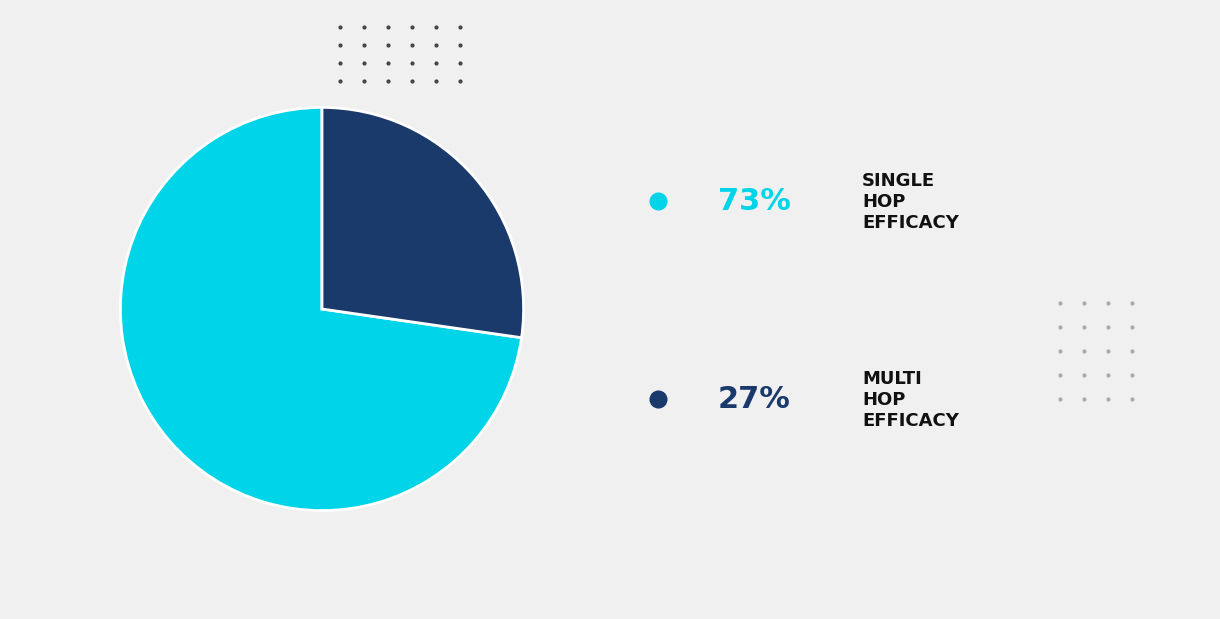

Does any single category account for the majority?

Yes